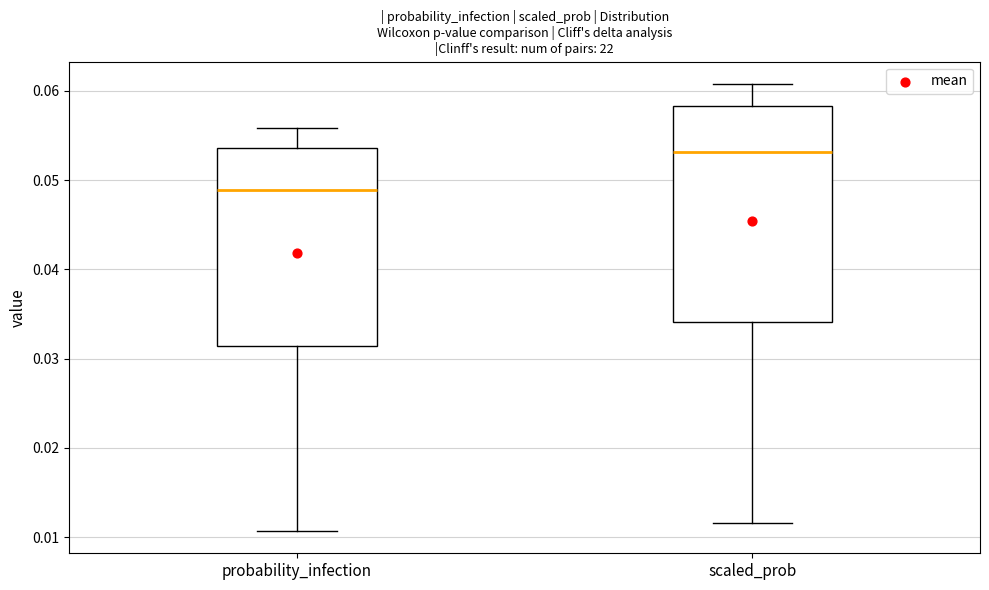

Where is the upper edge of the box for scaled_prob on the y-axis? The values are not printed on the chart, so give them approximately, as read against the axis.

0.058